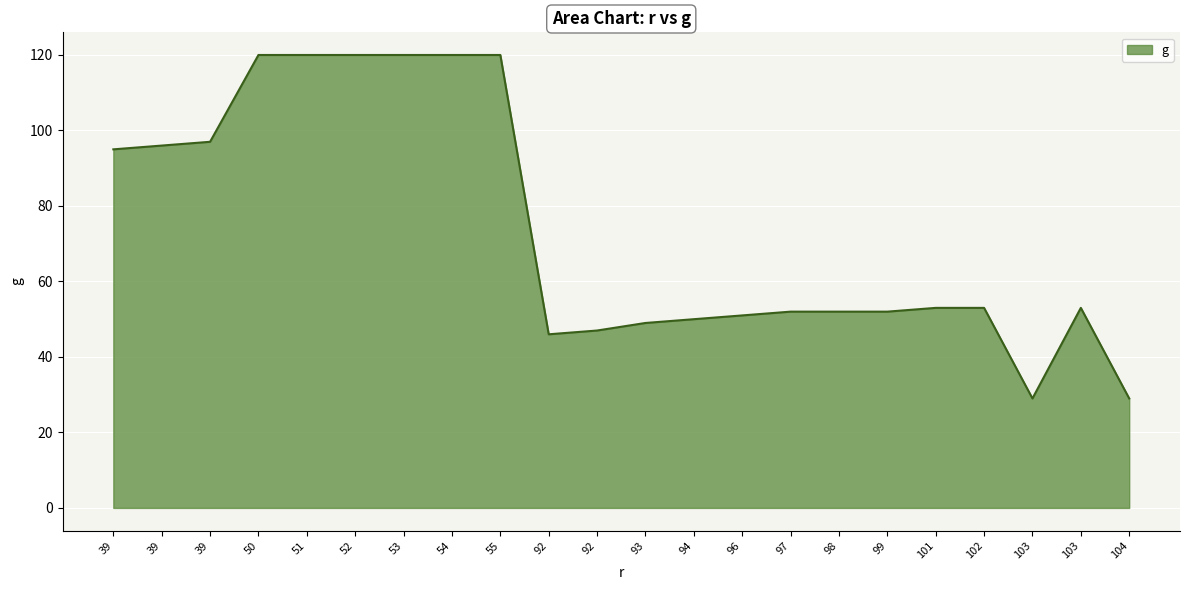

Is this an area chart (filled region under the line)?

Yes